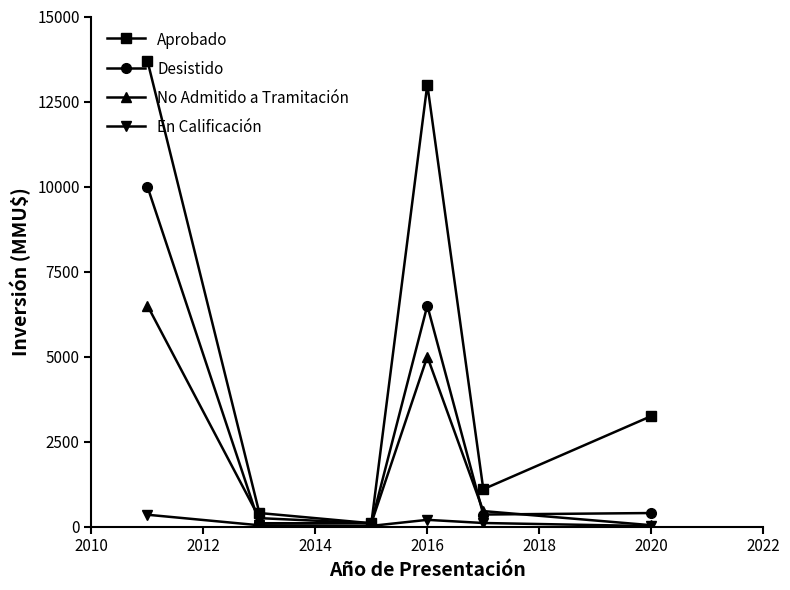

Which series has the largest total across all categories?

Aprobado